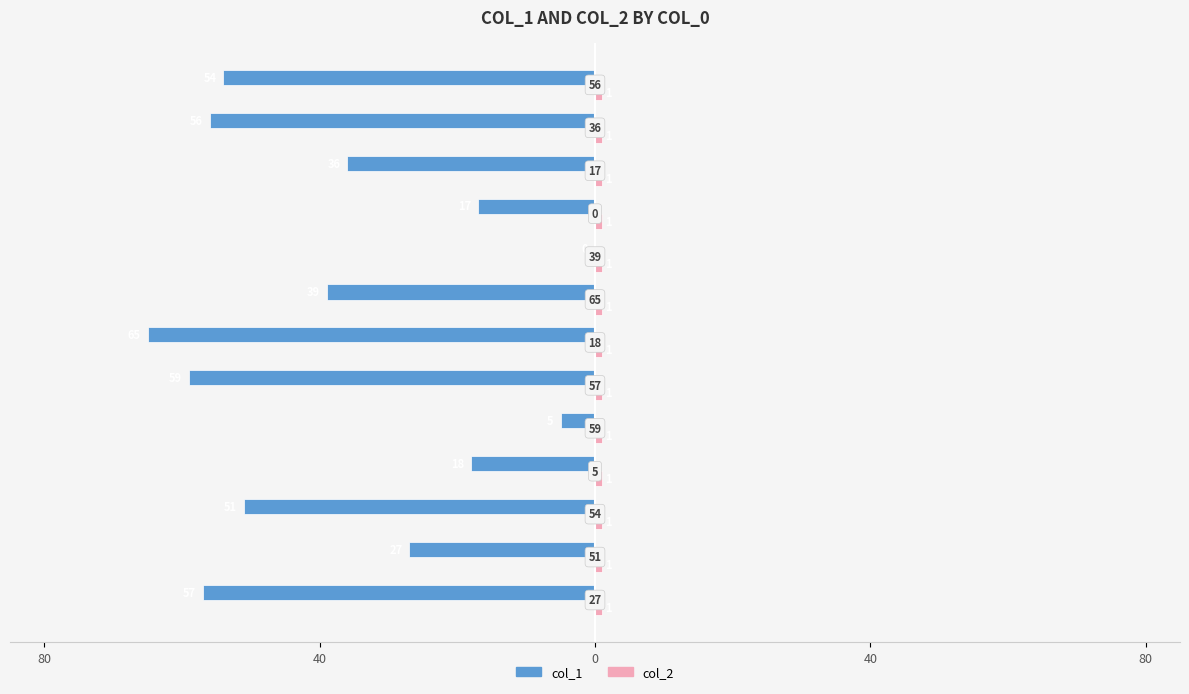

How many bars are there in total?

26